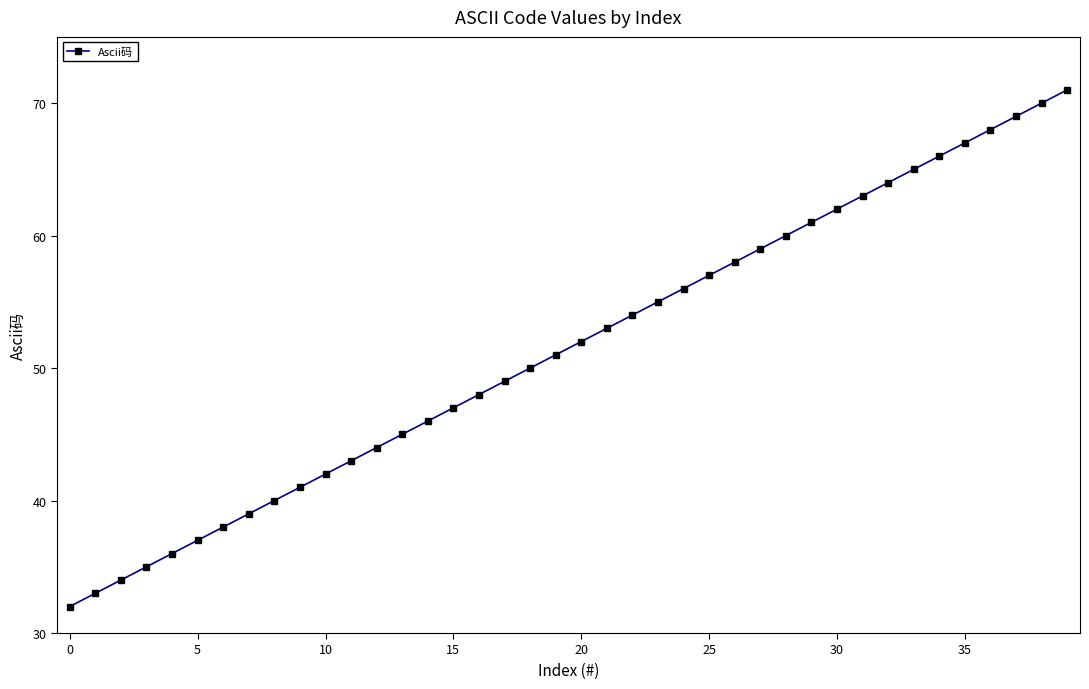

What is the minimum value shown in the chart?

32